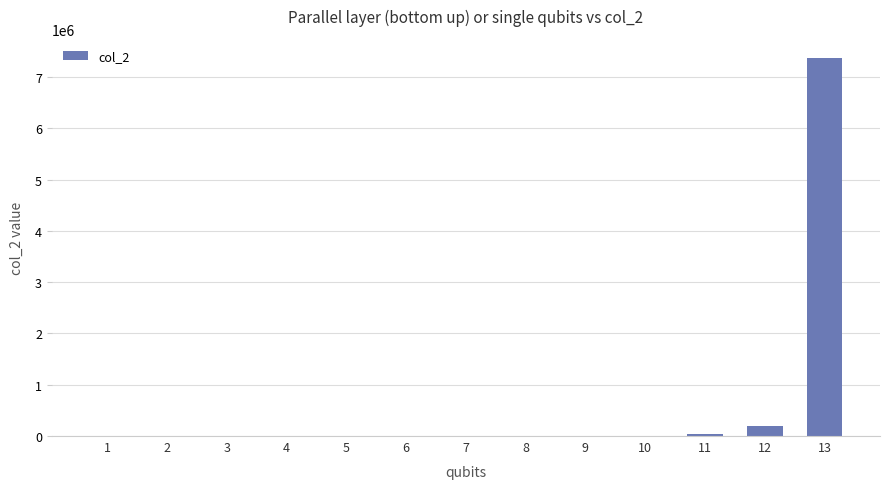

What is the maximum value shown in the chart?

7372320.0